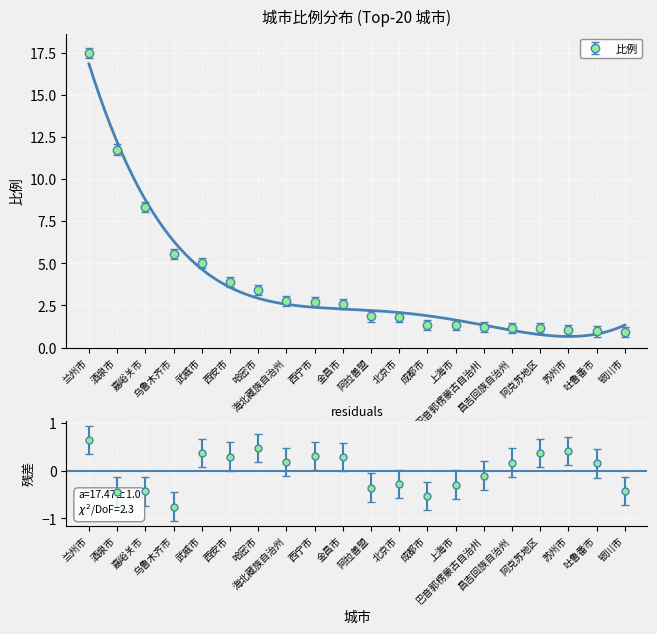

How many series are shown in this chart?

1